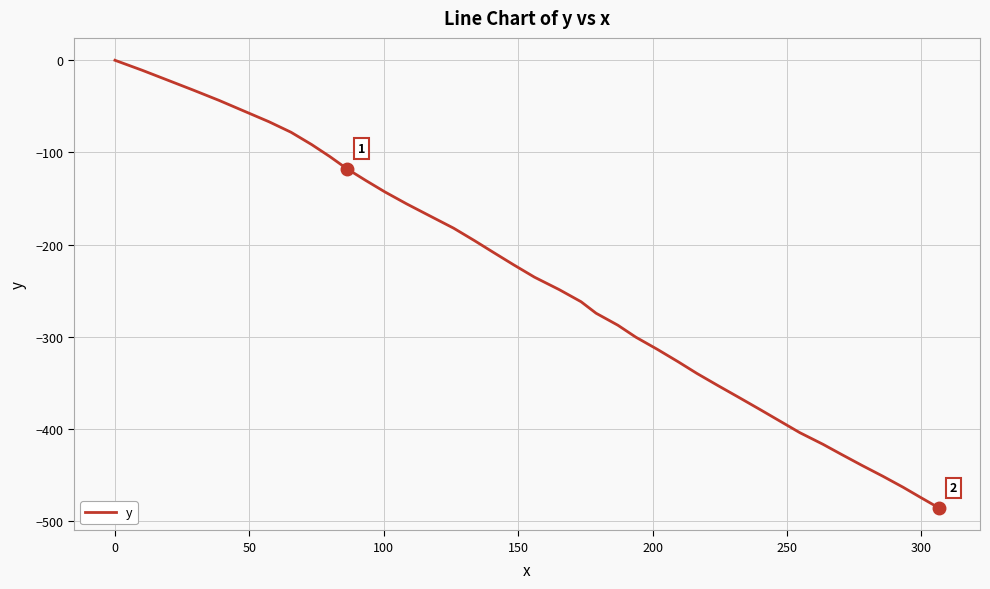

What is the difference between the maximum and minimum values?

485.7